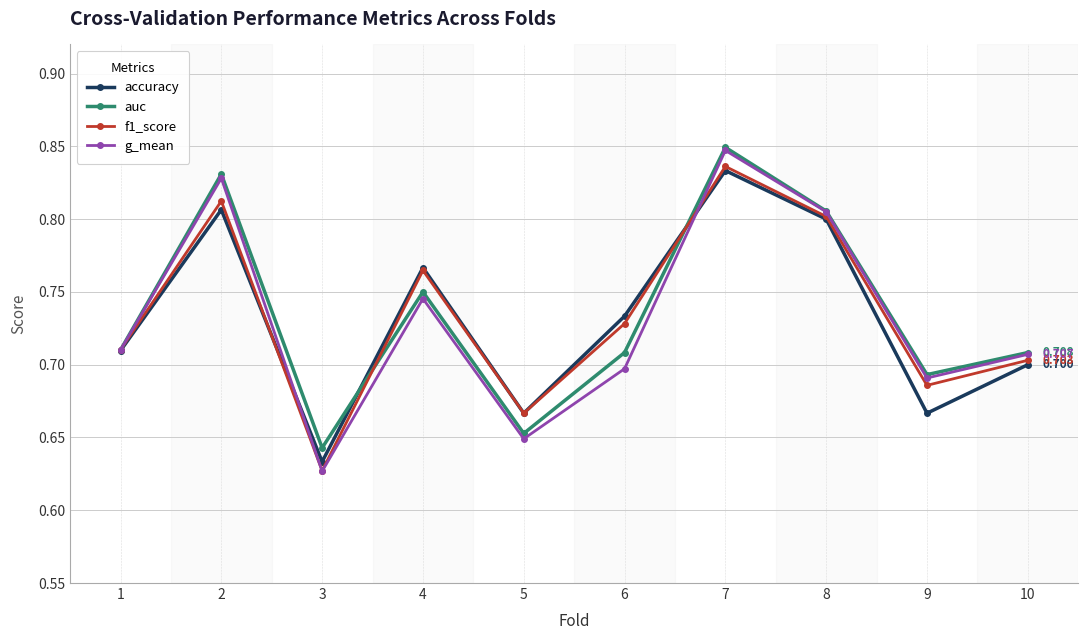

Is the value of f1_score at 8 greater than the value of accuracy at 4?

Yes